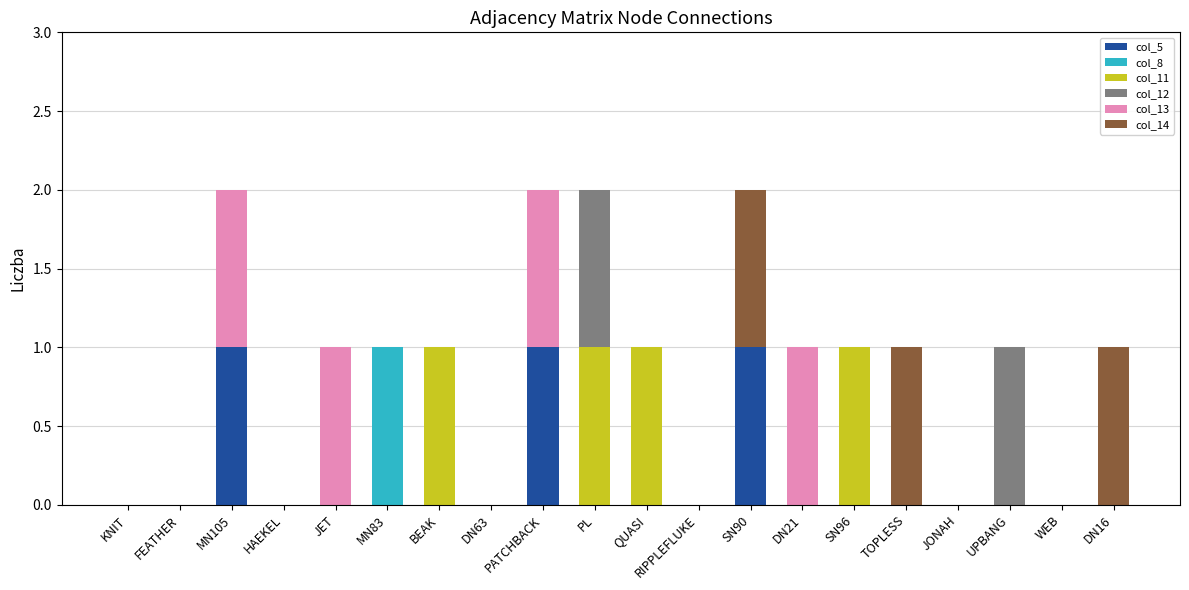

Is it true that col_5 equals 1 at BEAK?

False